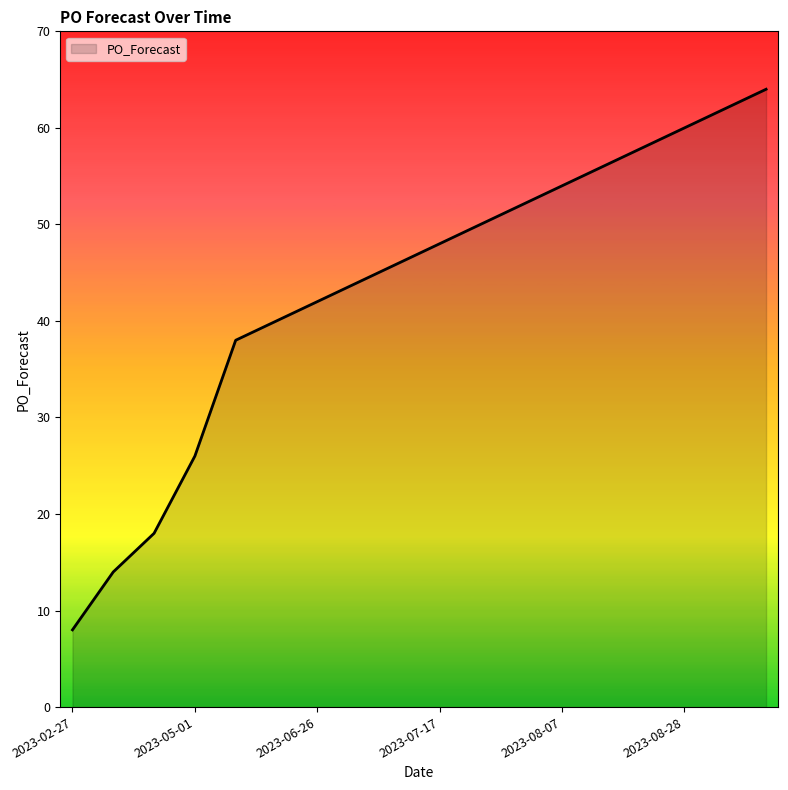

What is the difference between the maximum and minimum values?

56